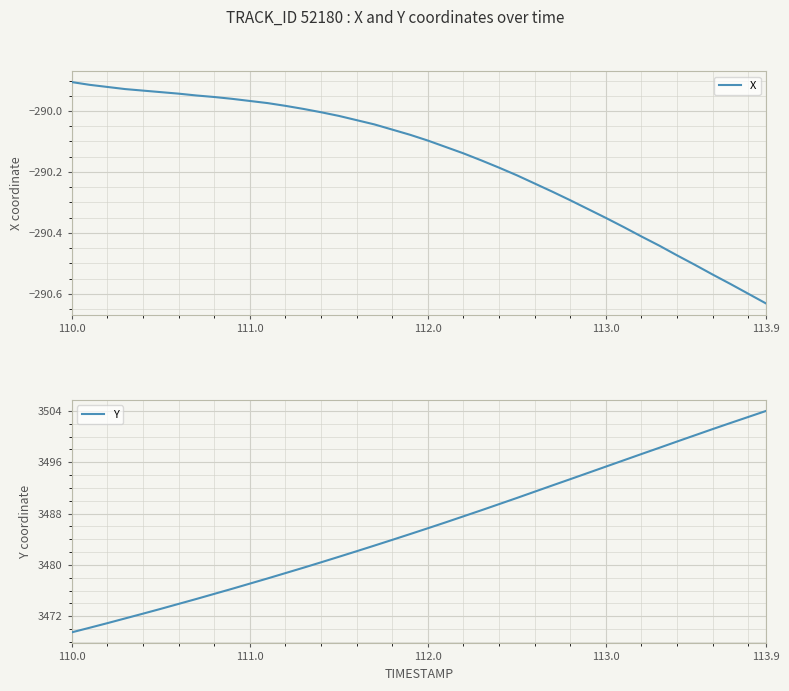

Is it true that X equals -108.2 at 113.0?

False